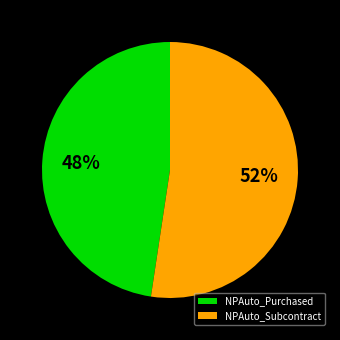

Which slice is the smallest?

NPAuto_Purchased